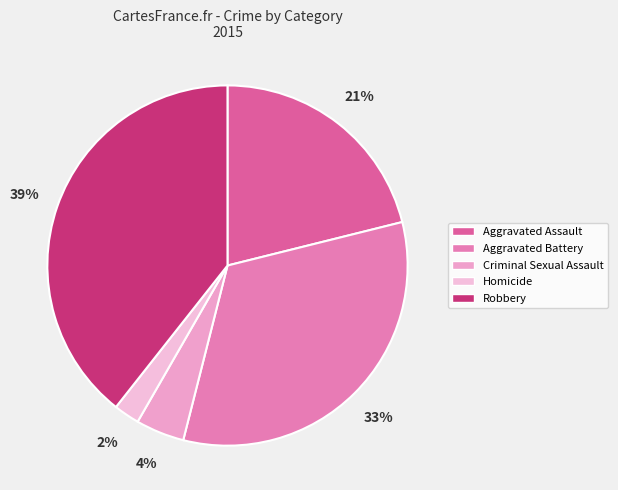

How many slices are in this pie chart?

5